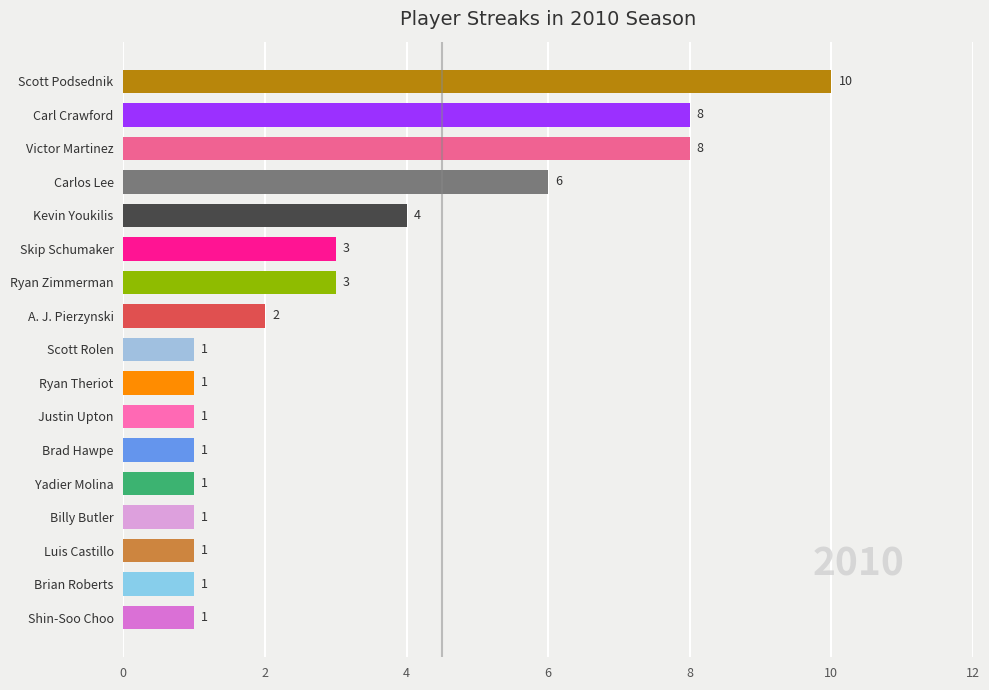

What is the greatest value displayed?

10